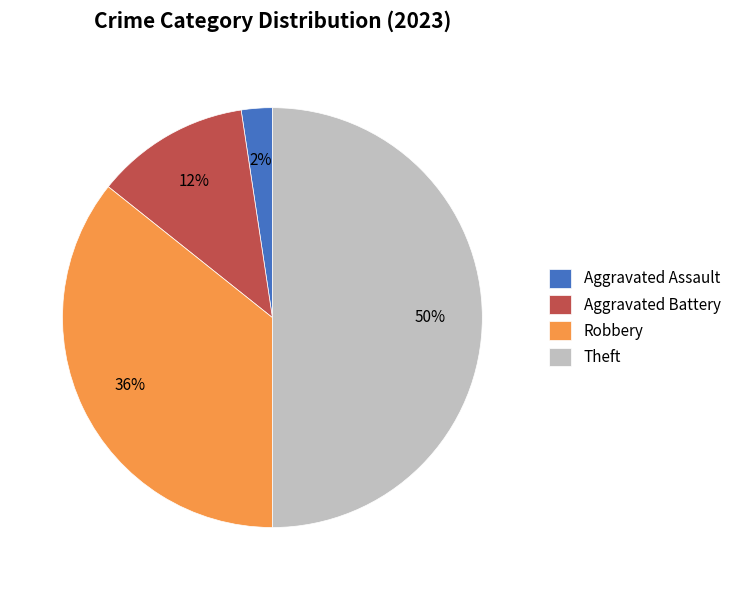

Which category has the smallest portion of the pie?

Aggravated Assault